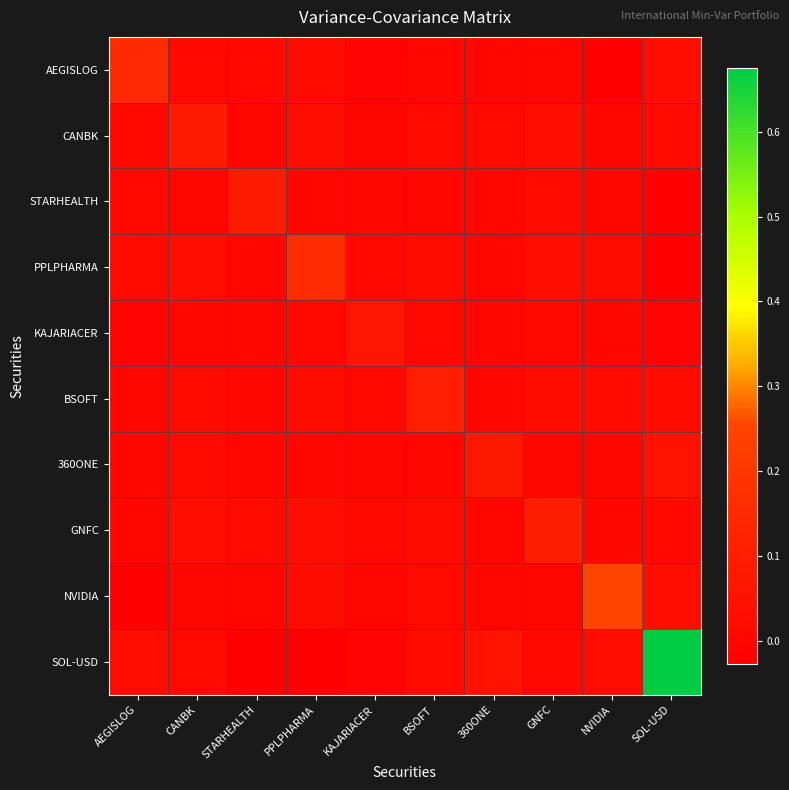

At which category is the sum across all series the highest?

SOL-USD